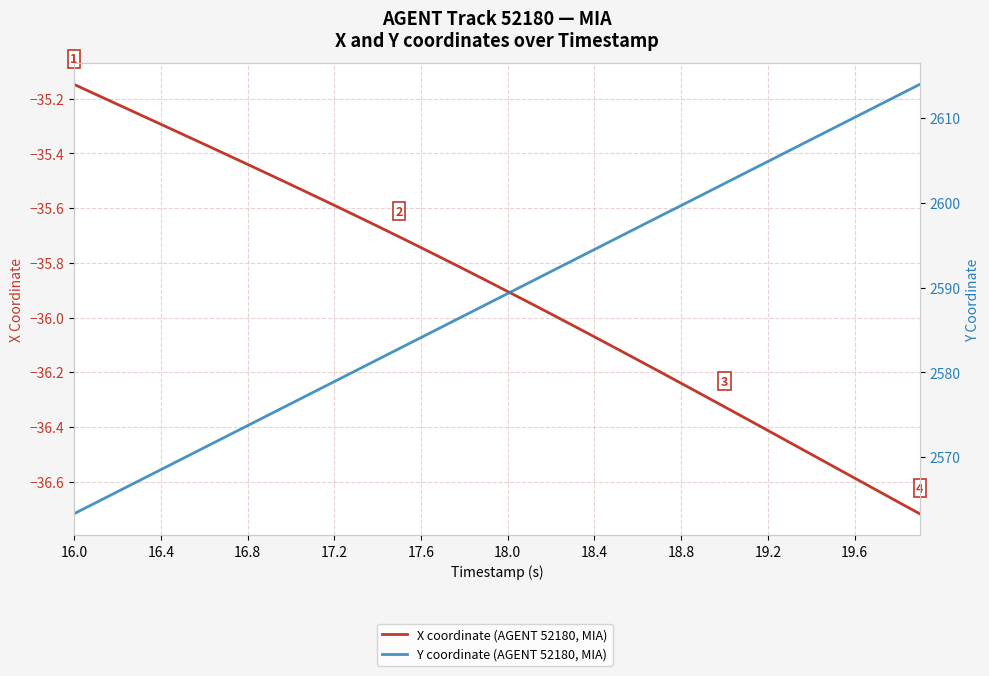

True or false: X coordinate (AGENT 52180, MIA) and Y coordinate (AGENT 52180, MIA) cross at least once.

False